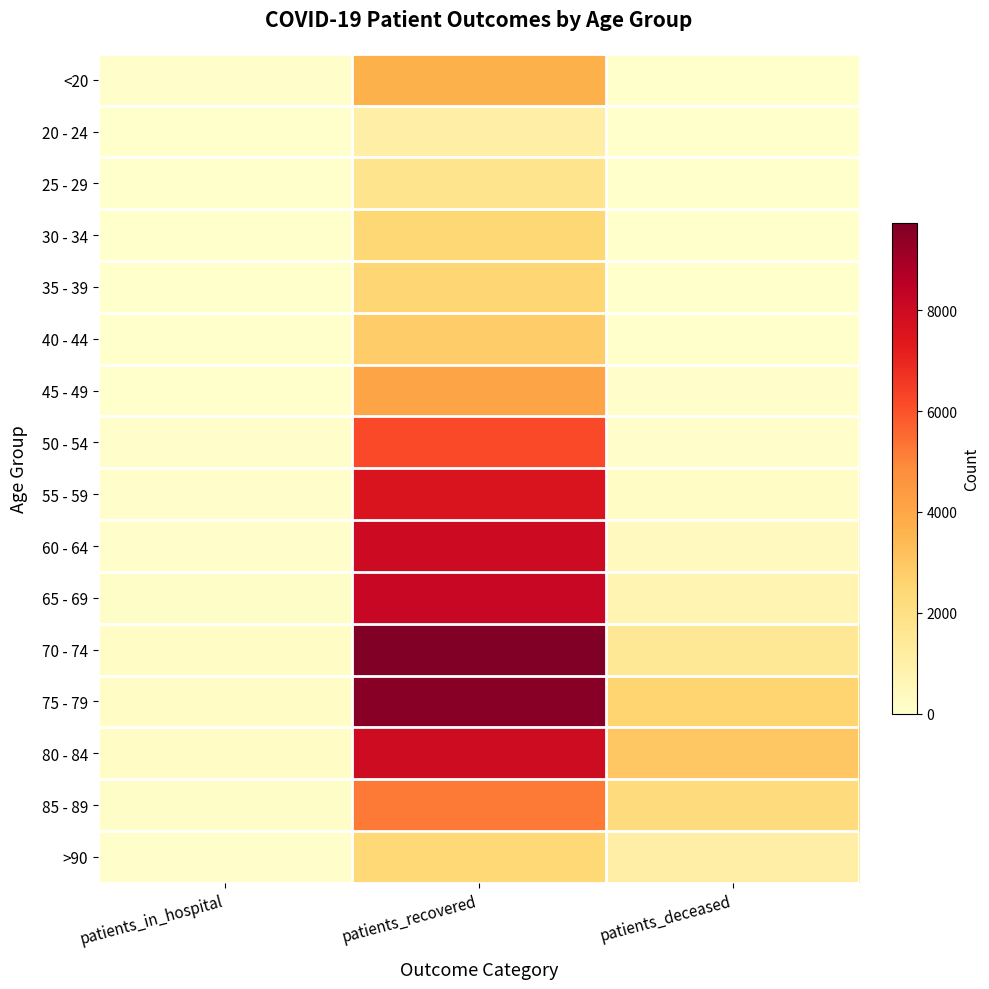

Which category has the highest value across all series?

patients_recovered